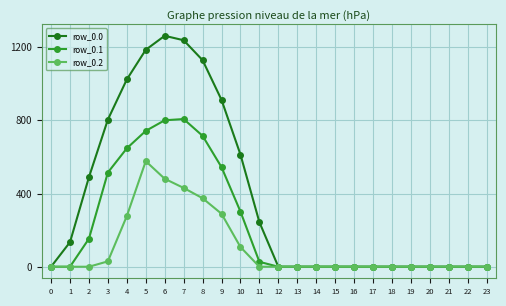

What is the value of the row_0.2 point at the 8th from the left?

430.5